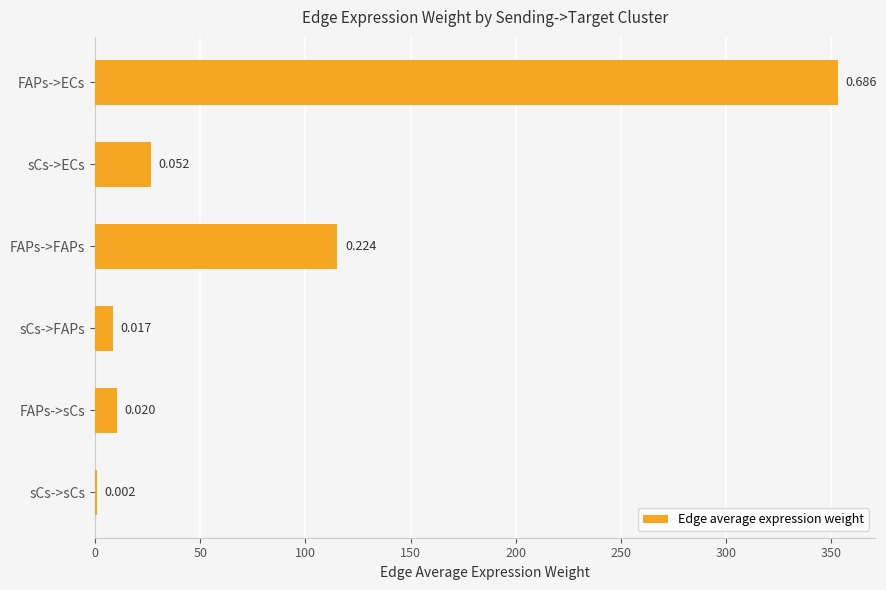

Are the bars horizontal?

Yes